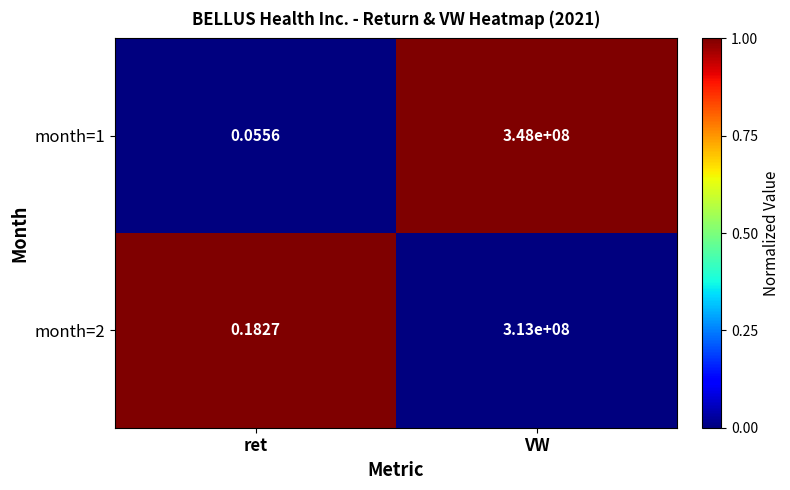

Rank the series by their maximum value, from highest to lowest.

month=1, month=2